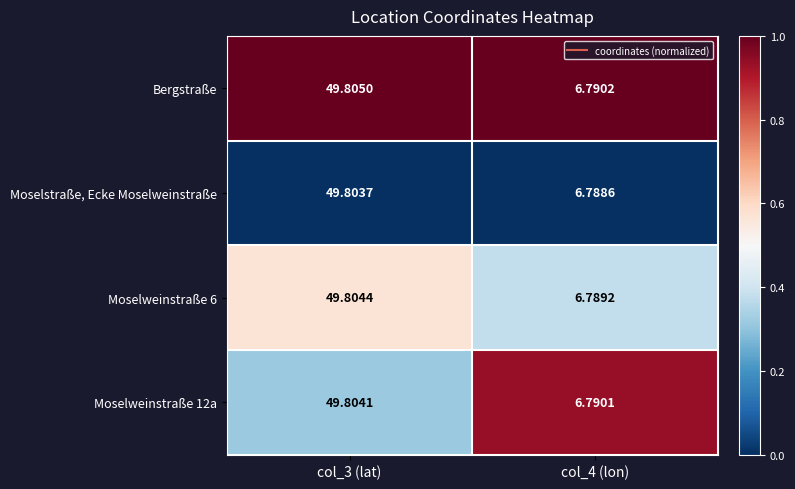

Is the value of Moselstraße, Ecke Moselweinstraße at col_4 (lon) greater than the value of Bergstraße at col_3 (lat)?

No